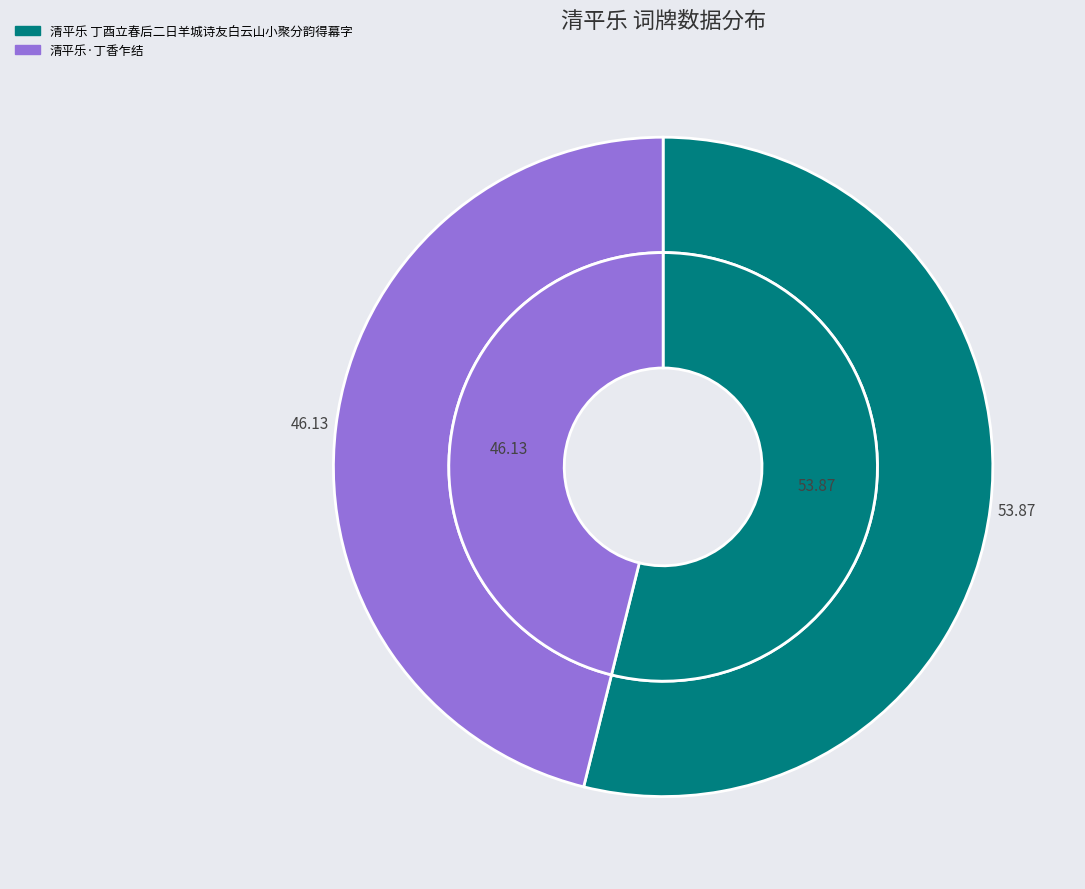

To the nearest percent, what is the average slice percentage?

50%